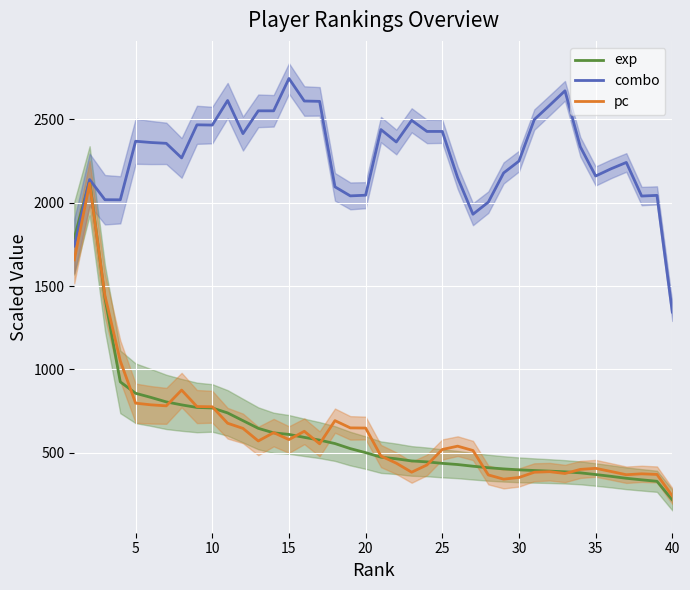

What is the lowest value of the combo series?

1344.2